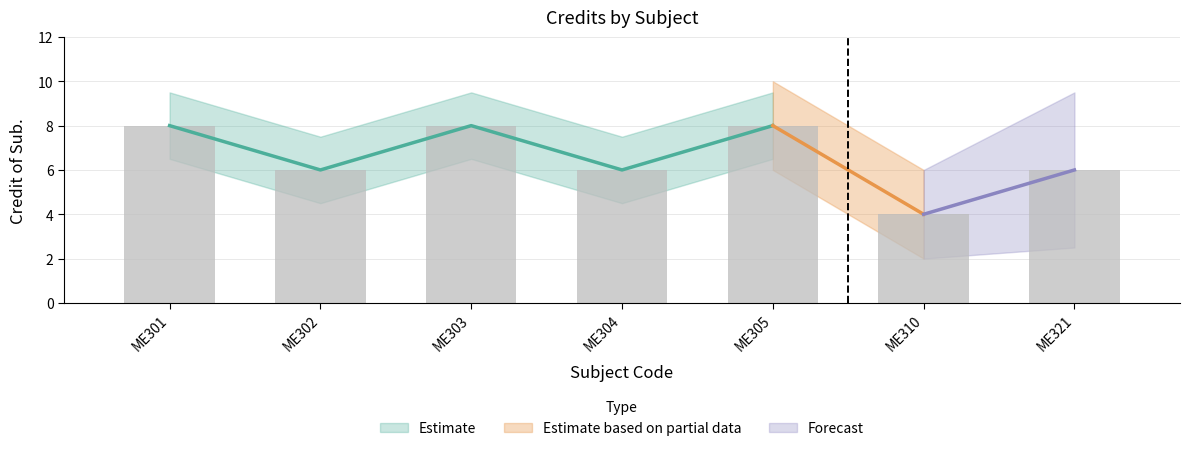

How many values are between 6 and 8?

6